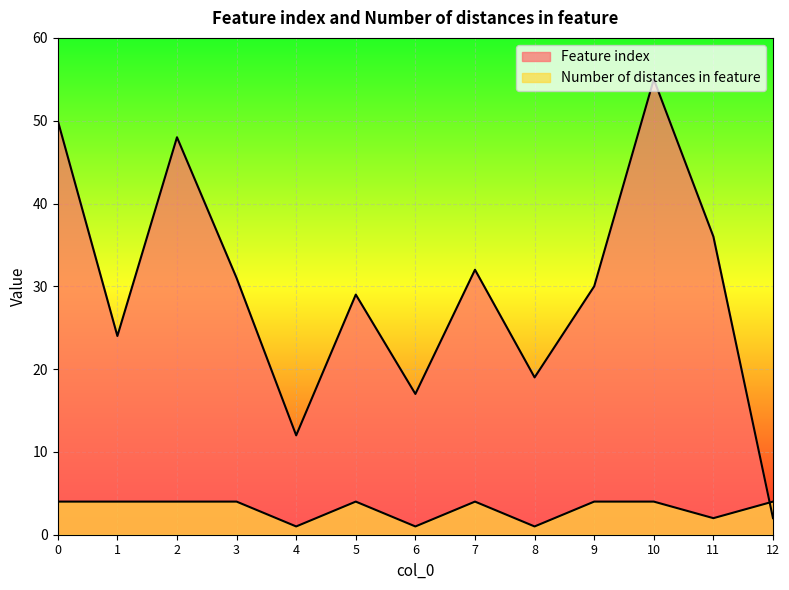

Where is the first local minimum for Number of distances in feature?

4